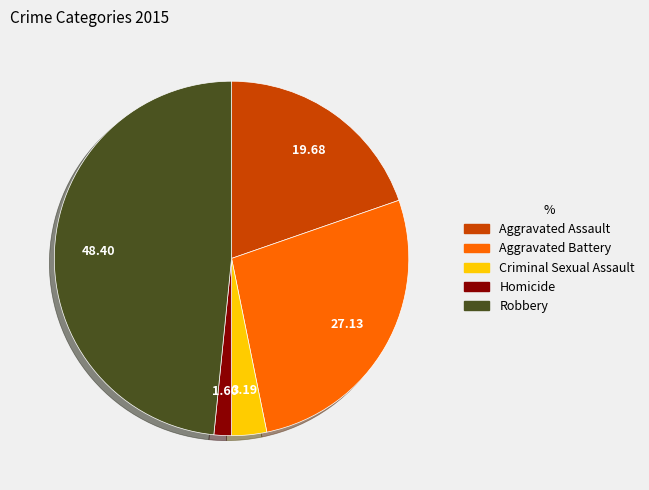

Is there a majority slice in this chart?

No